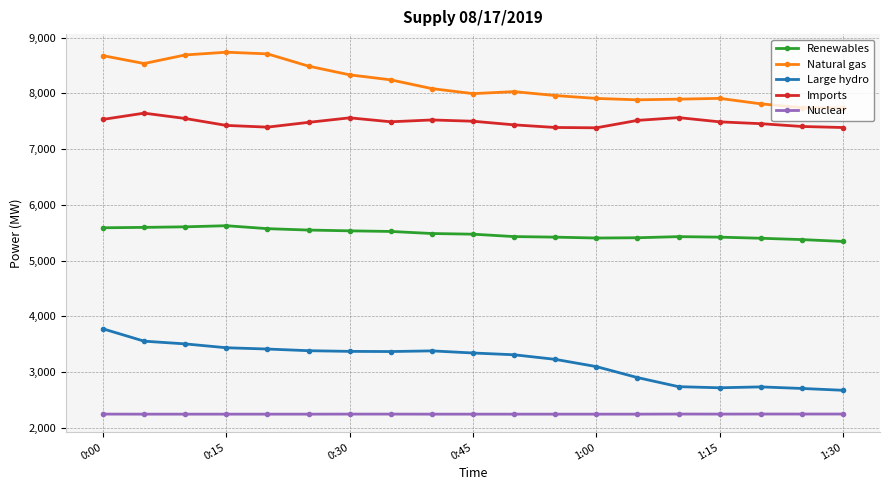

Rank the series by their maximum value, from highest to lowest.

Natural gas, Imports, Renewables, Large hydro, Nuclear